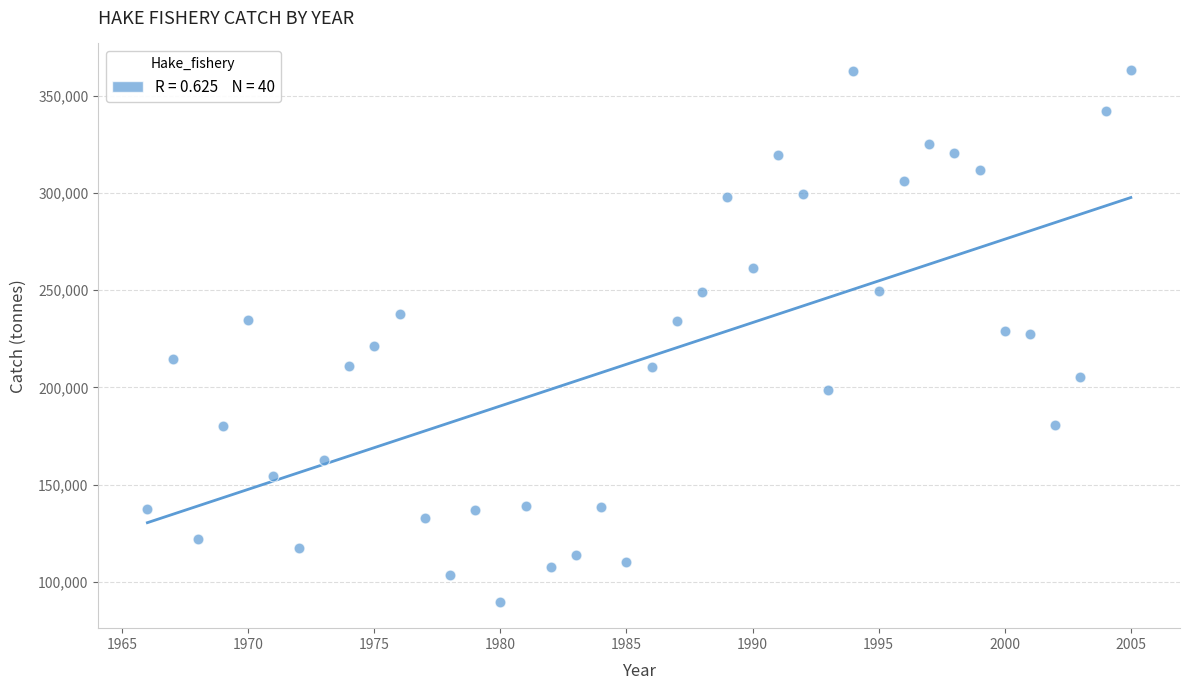

What is the range of Y values (max minus min)?

273204.7